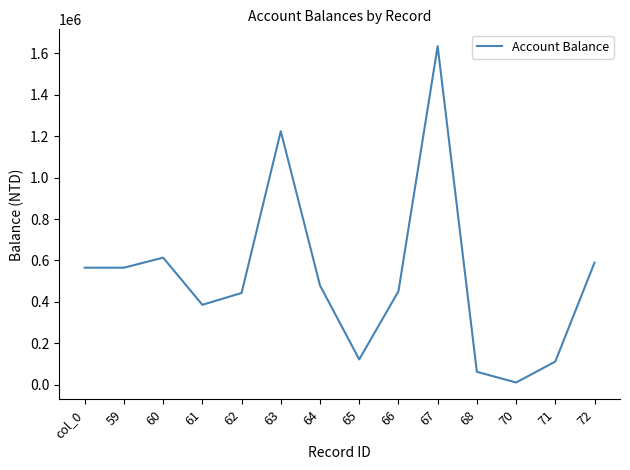

What is the ratio of the value at 61 to the value at col_0?

0.7